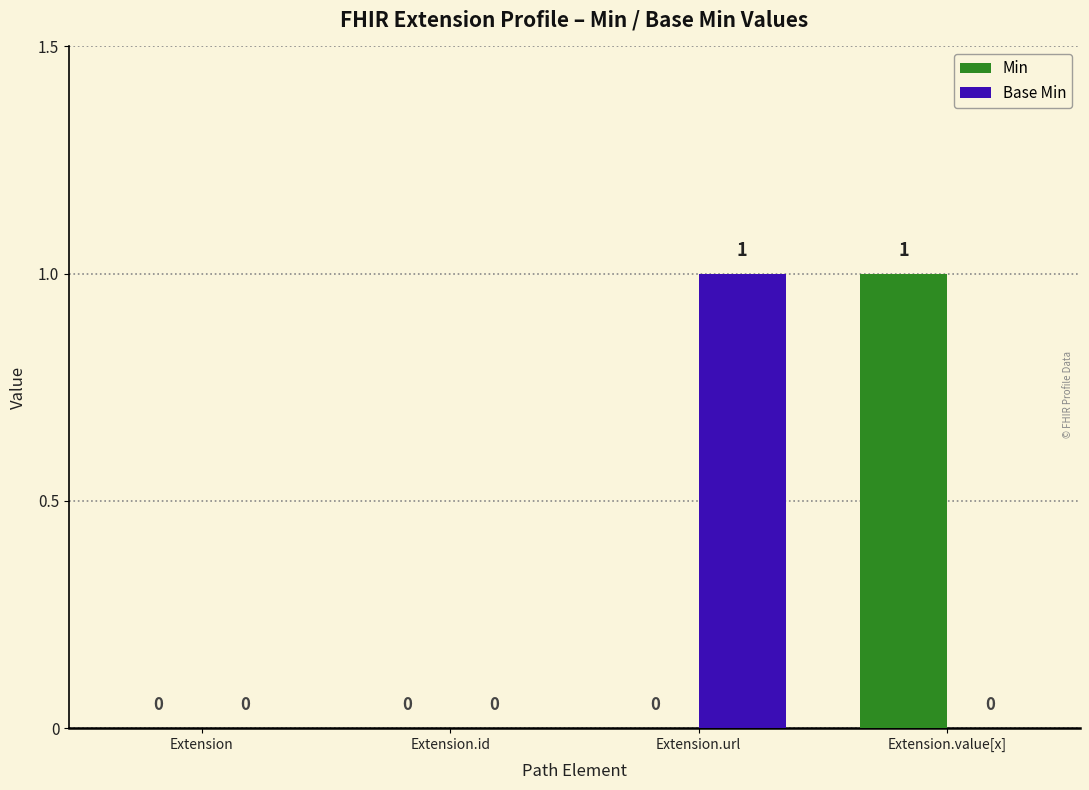

Reading left to right, transcribe all the data shown in this chart.

Min: Extension=0	Extension.id=0	Extension.url=0	Extension.value[x]=1
Base Min: Extension=0	Extension.id=0	Extension.url=1	Extension.value[x]=0